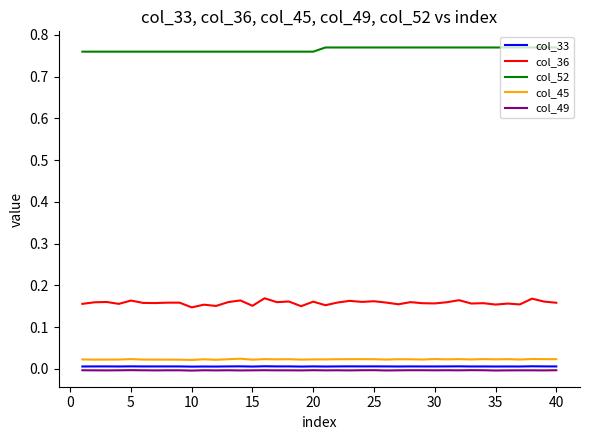

How many col_36 values are between 0 and 1?

40